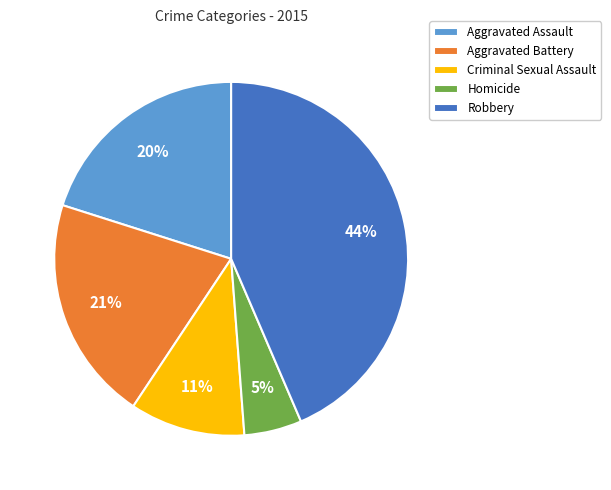

Is the sum of Aggravated Battery and Homicide greater than half?

No